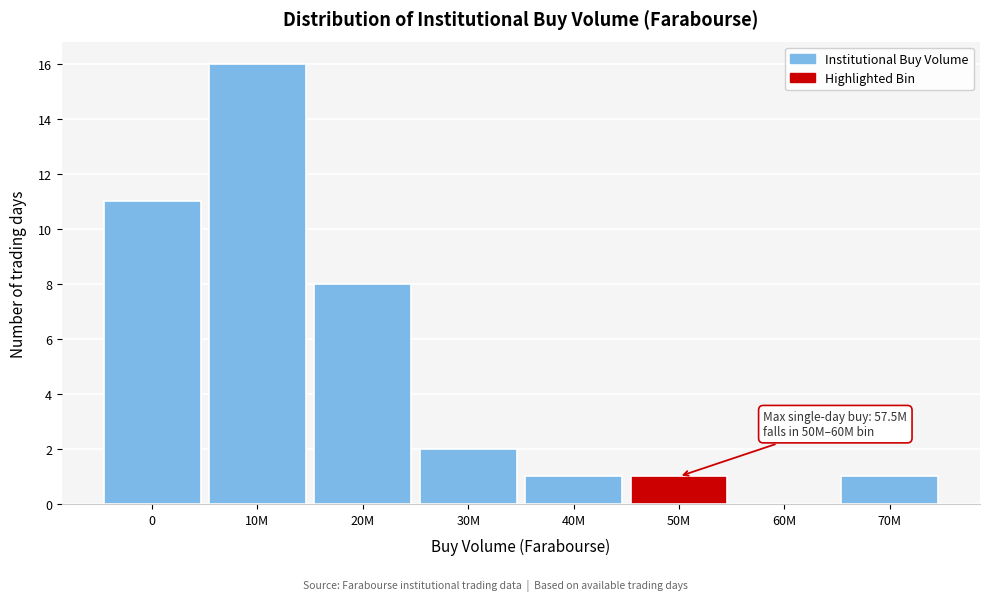

Reading left to right, extract all data points from this chart.

0=11	10M=16	20M=8	30M=2	40M=1	50M=1	60M=0	70M=1